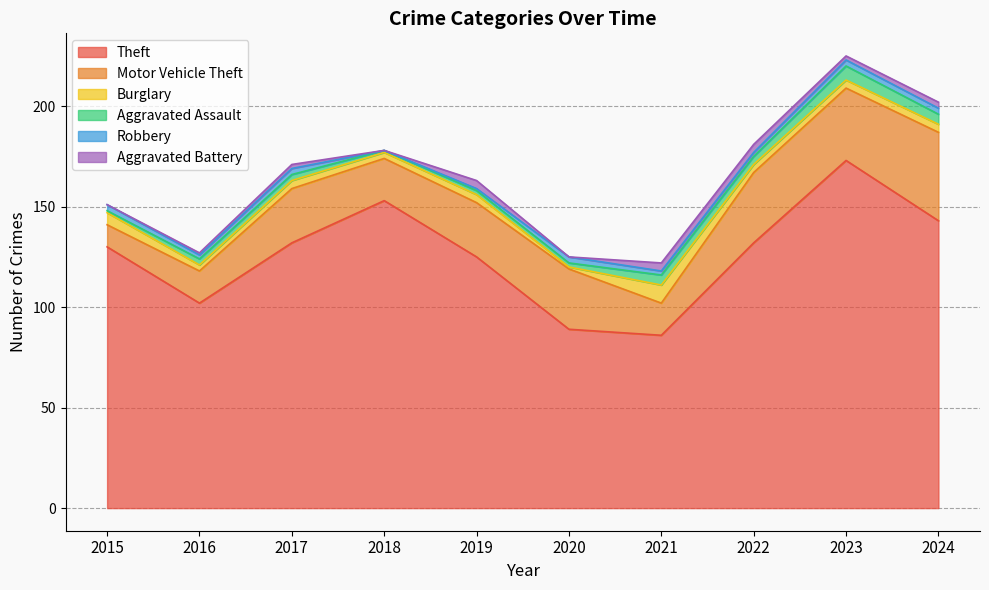

Does the chart have visible grid lines?

Yes